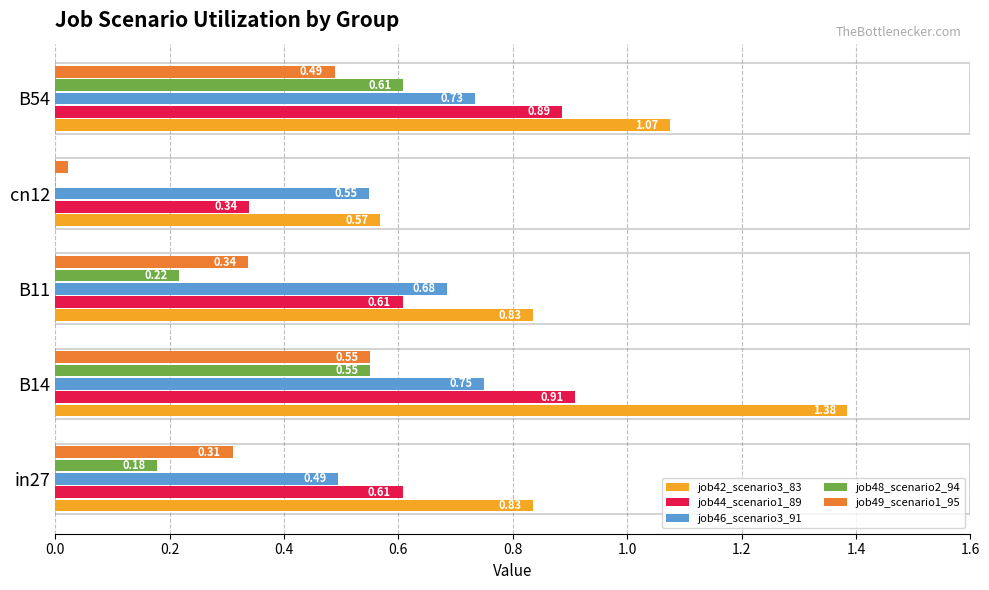

Which series changed the most between B11 and B54?

job48_scenario2_94